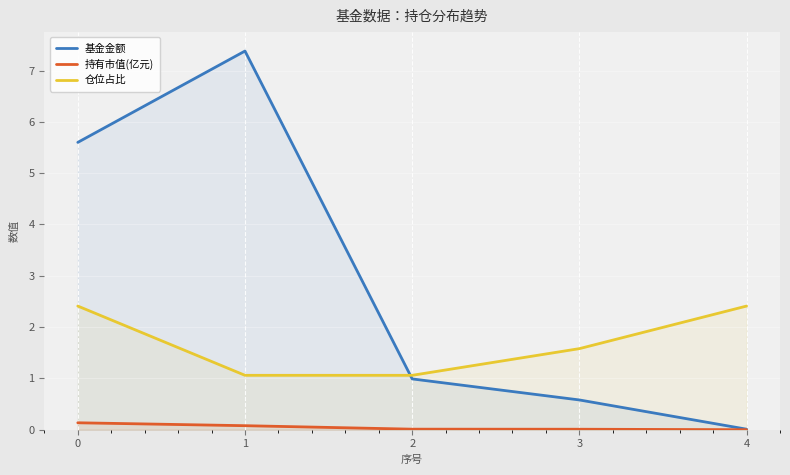

Which series has the largest range (max minus min)?

基金金额